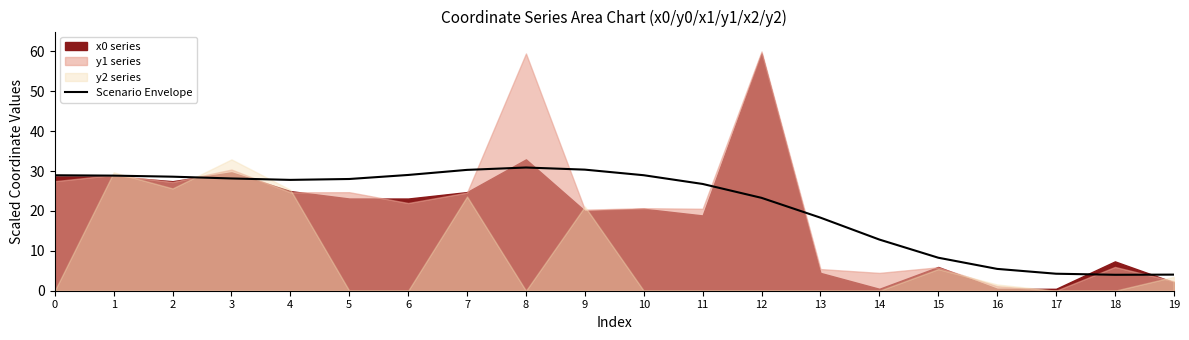

Between 12 and 13, which is larger?

12